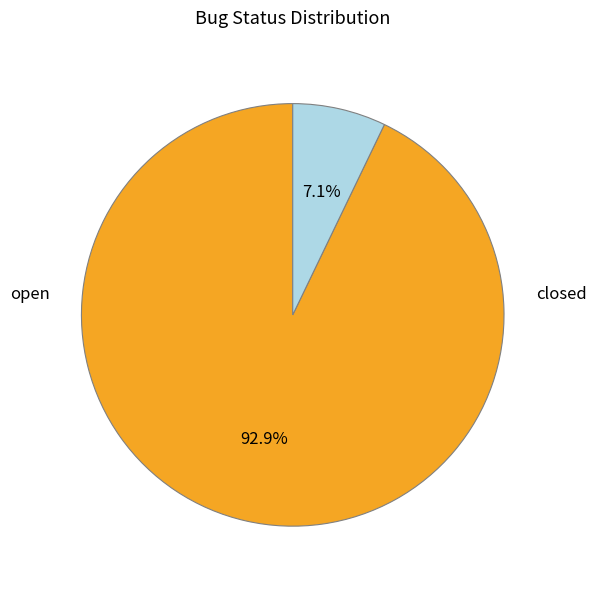

Is there any slice that represents more than half of the pie?

Yes